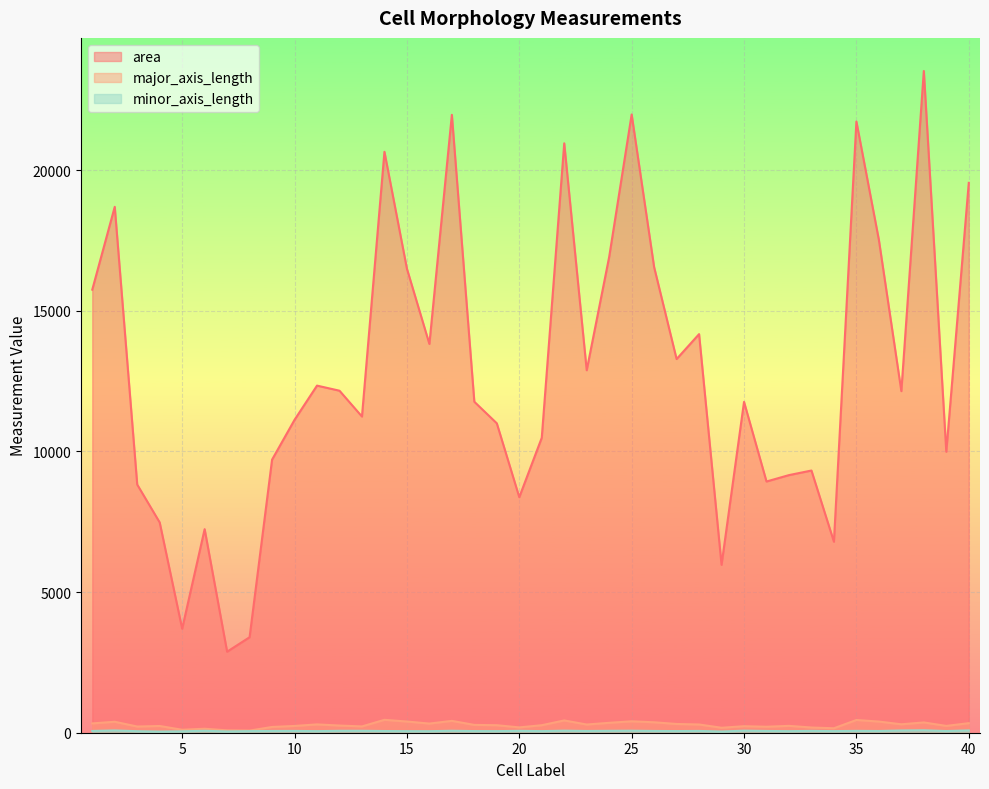

True or false: area and minor_axis_length cross at least once.

False